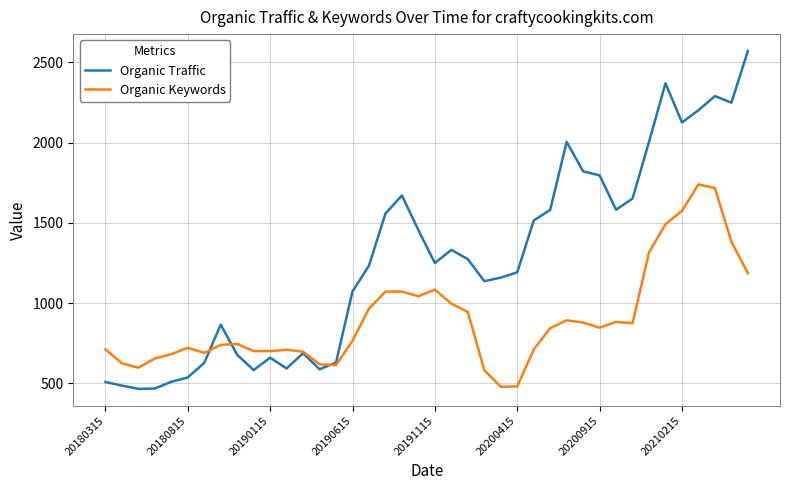

Which series has the largest total across all categories?

Organic Traffic